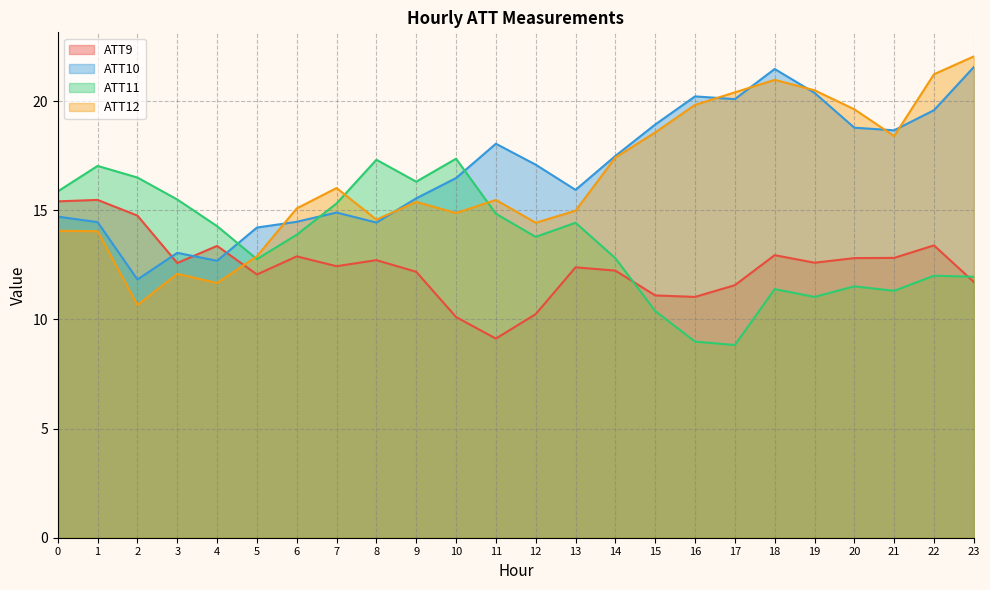

What is the highest value of the ATT11 series?

17.4